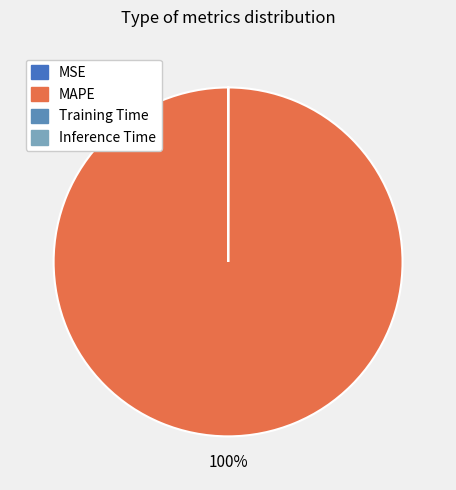

Rank the categories by value from lowest to highest.

MSE, Inference Time, Training Time, MAPE